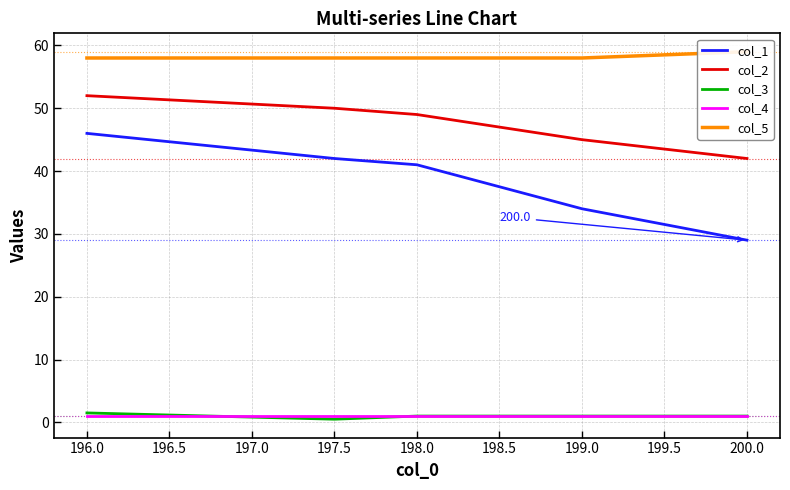

What is the value of the col_3 point at the 4th from the left?

1.0